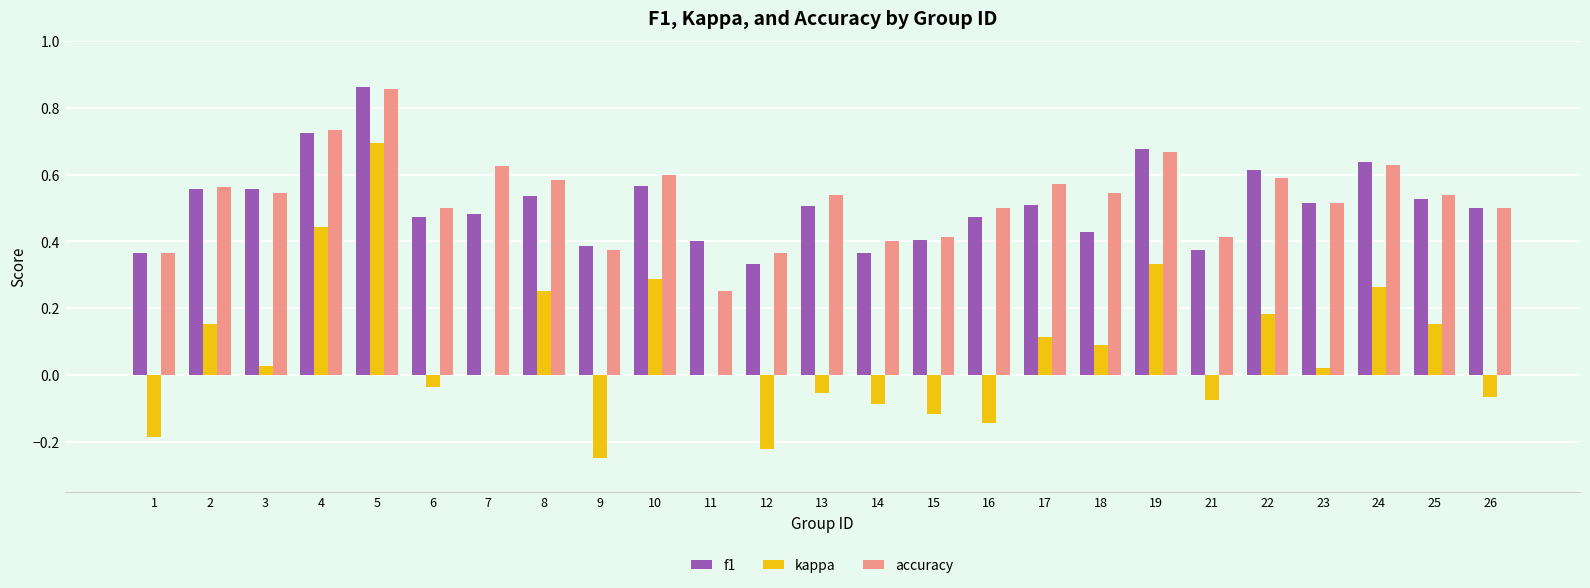

At which category is the sum across all series the highest?

5